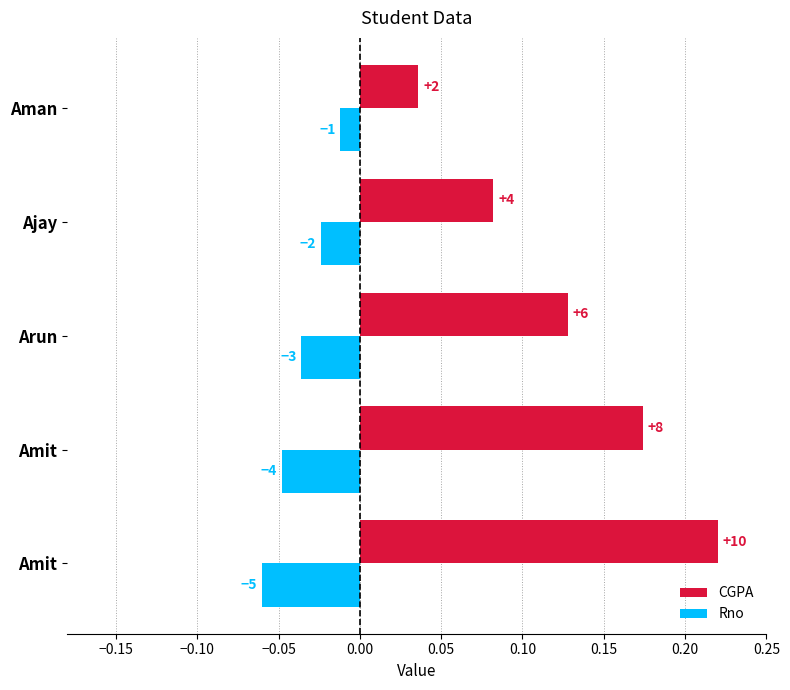

What are all the series names shown in the legend?

CGPA, Rno